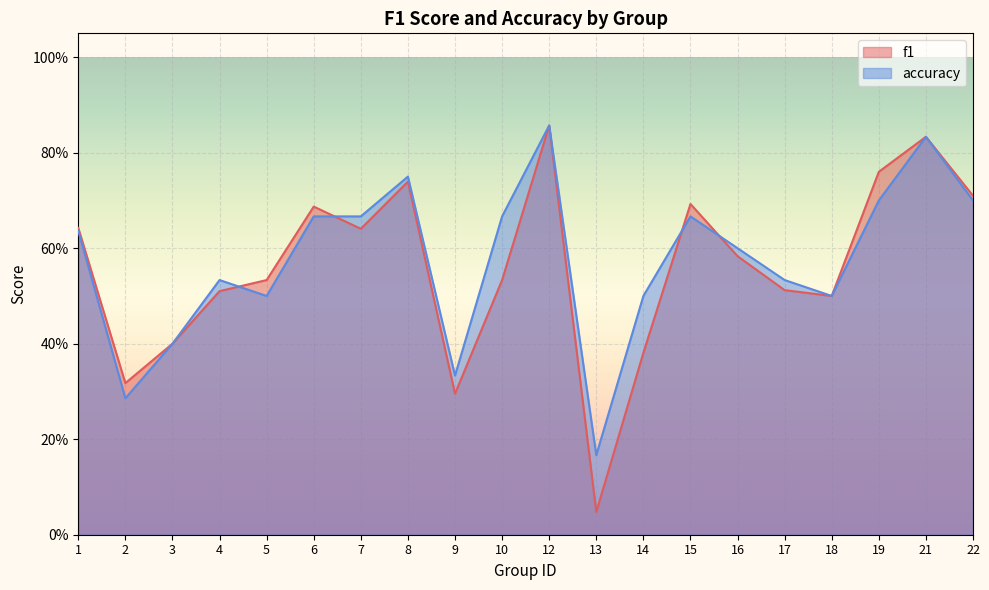

What is the lowest value of the accuracy series?

0.2